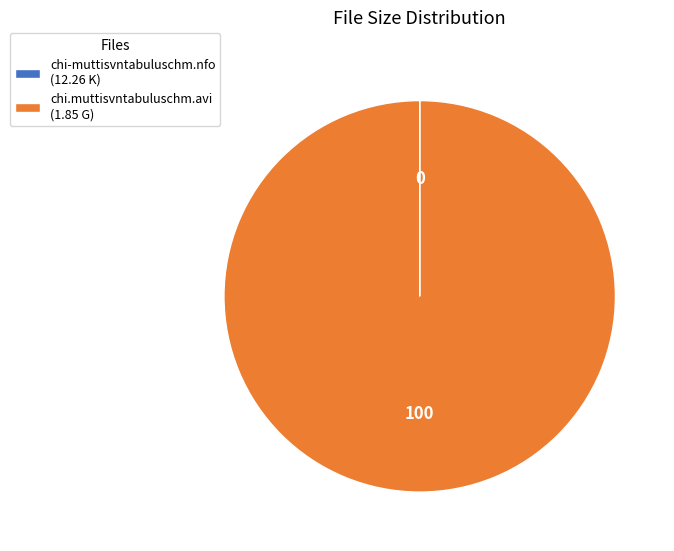

Is chi.muttisvntabuluschm.avi (1.85 G) the majority of the pie?

Yes